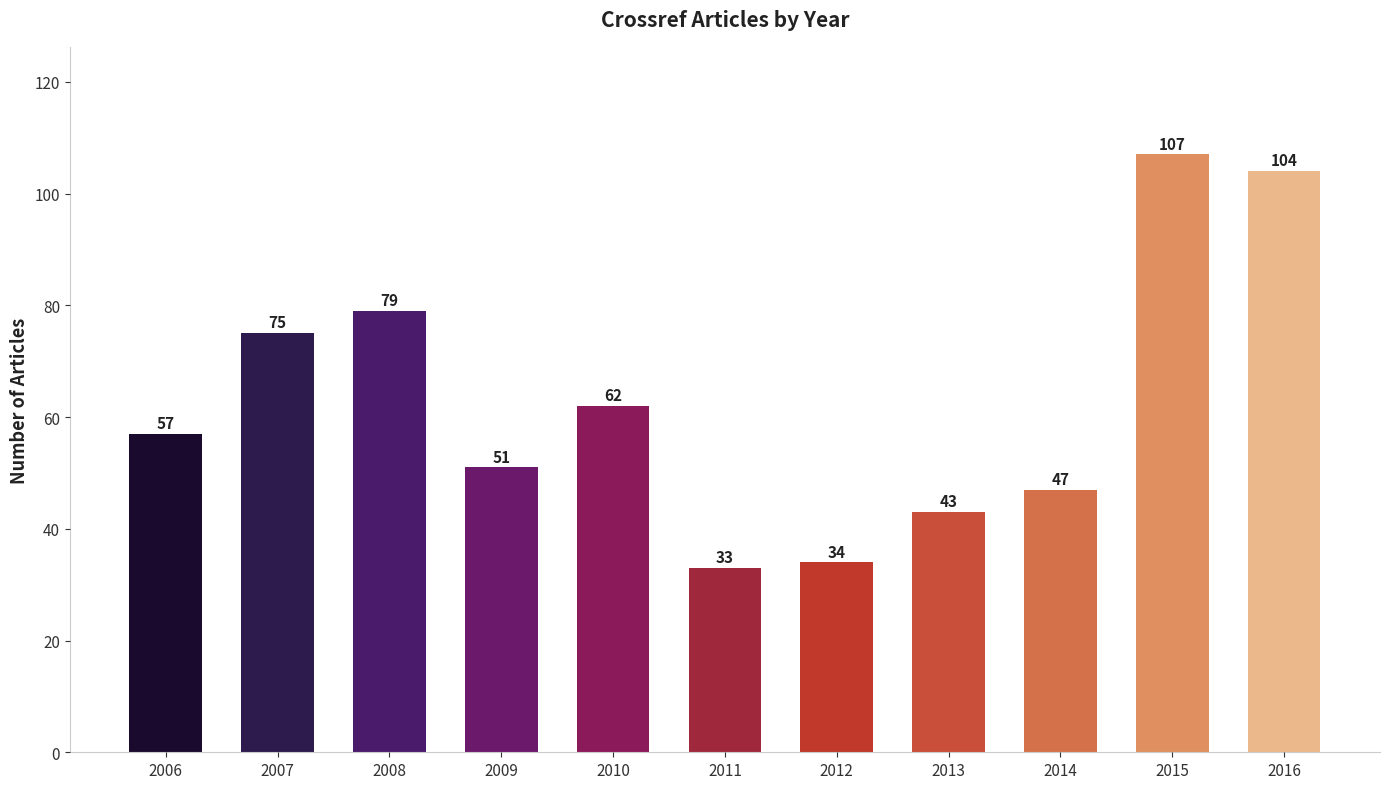

Reading left to right, extract all data points from this chart.

57	75	79	51	62	33	34	43	47	107	104